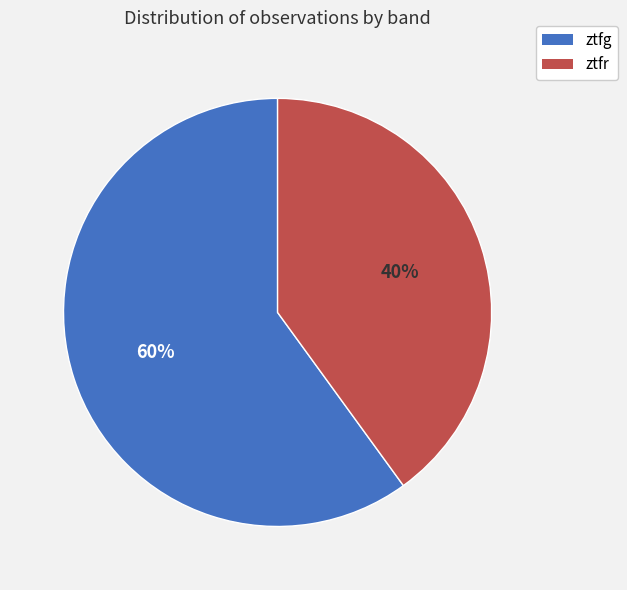

Rank the categories by value from highest to lowest.

ztfg, ztfr